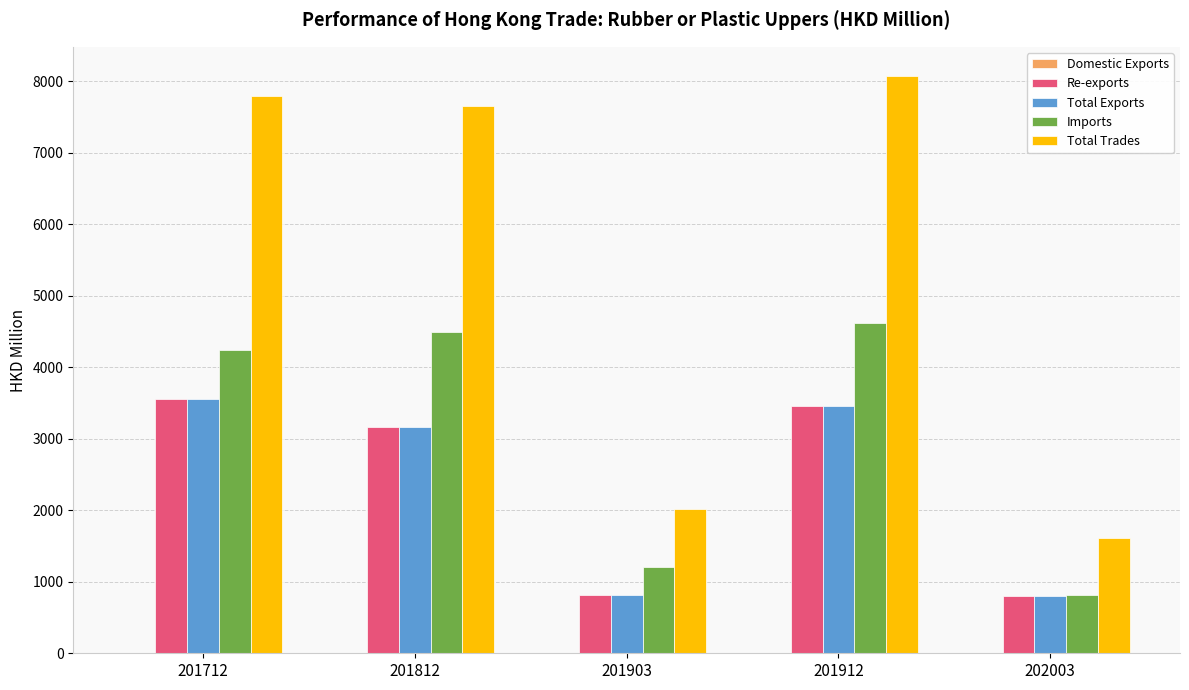

At which label is Re-exports closest to 2173?

201812